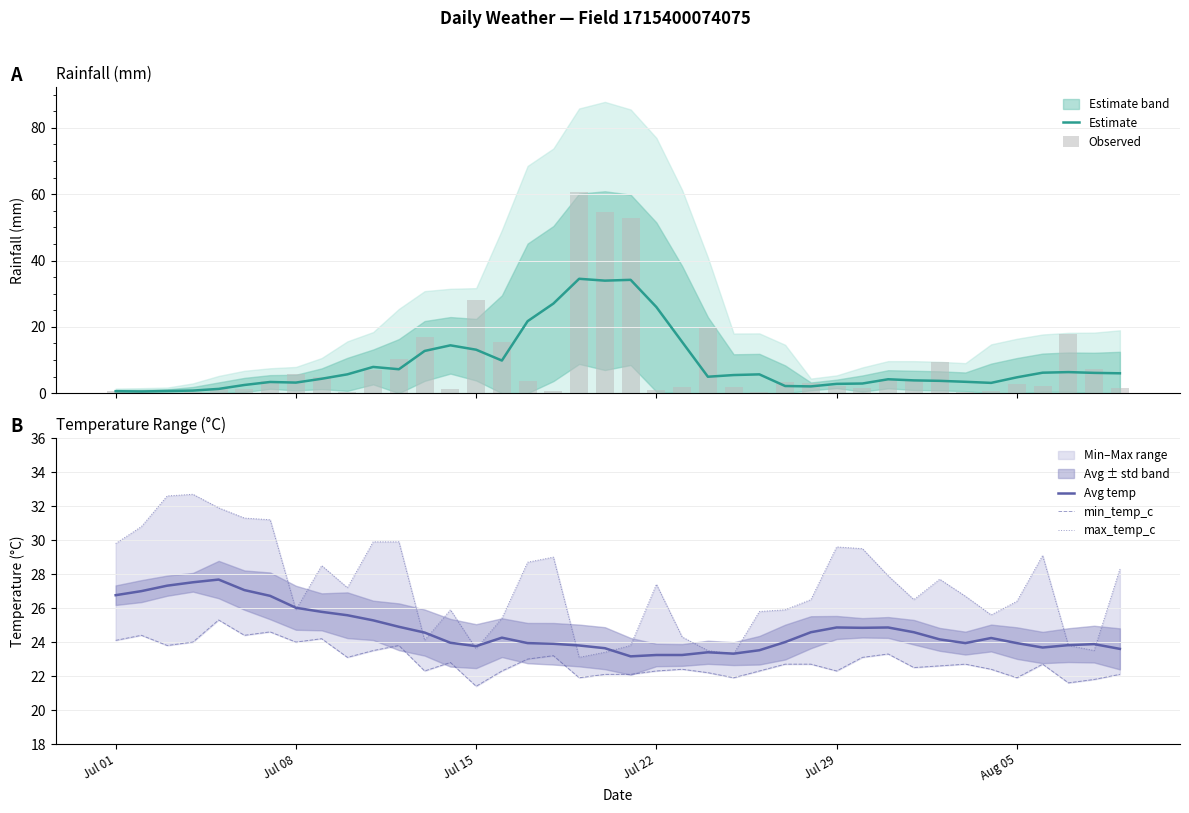

What is the highest value of the Estimate series?

34.5